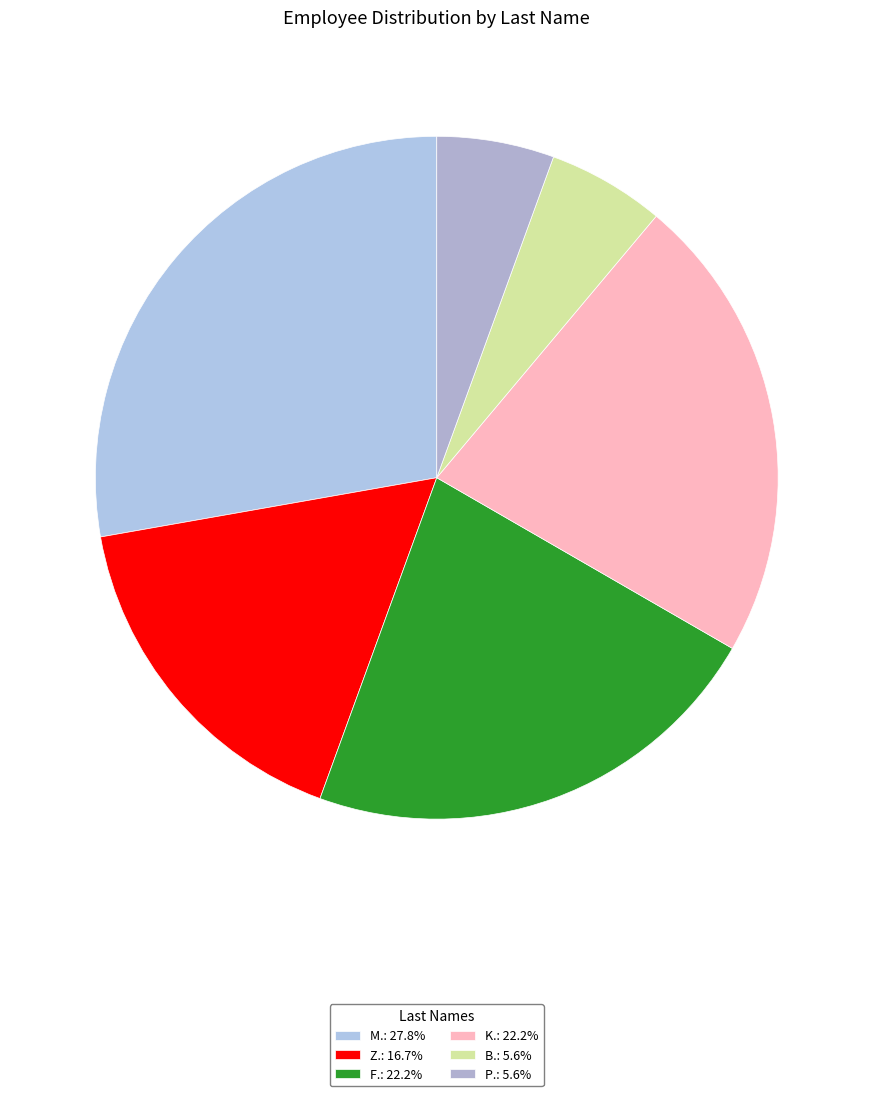

Count the number of slices in the pie.

6